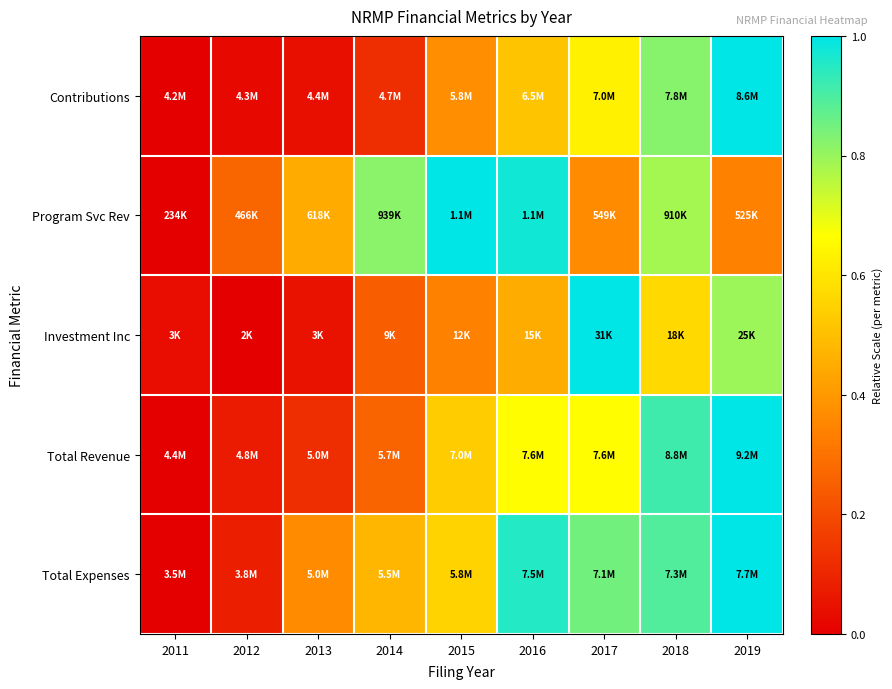

Reading right to left, what are all the values shown in this chart?

Contributions: 2019=1.0	2018=0.8	2017=0.6	2016=0.5	2015=0.4	2014=0.1	2013=0.0	2012=0.0	2011=0.0
Program Svc Rev: 2019=0.3	2018=0.8	2017=0.4	2016=1.0	2015=1.0	2014=0.8	2013=0.4	2012=0.3	2011=0.0
Investment Inc: 2019=0.8	2018=0.6	2017=1.0	2016=0.5	2015=0.3	2014=0.2	2013=0.0	2012=0.0	2011=0.0
Total Revenue: 2019=1.0	2018=0.9	2017=0.7	2016=0.7	2015=0.5	2014=0.3	2013=0.1	2012=0.1	2011=0.0
Total Expenses: 2019=1.0	2018=0.9	2017=0.8	2016=1.0	2015=0.6	2014=0.5	2013=0.4	2012=0.1	2011=0.0